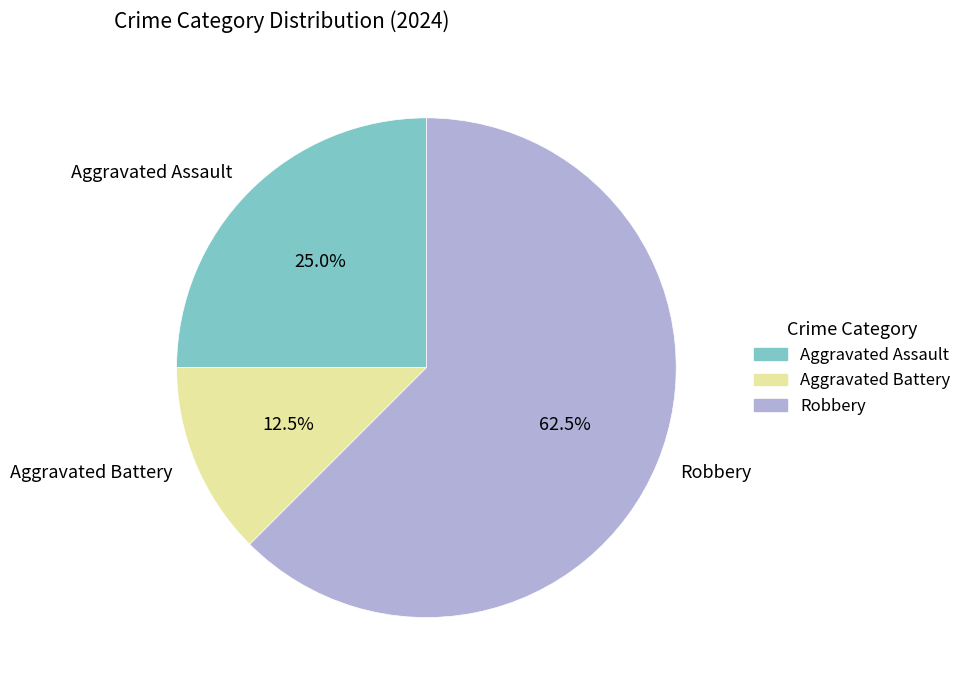

How many slices are in this pie chart?

3